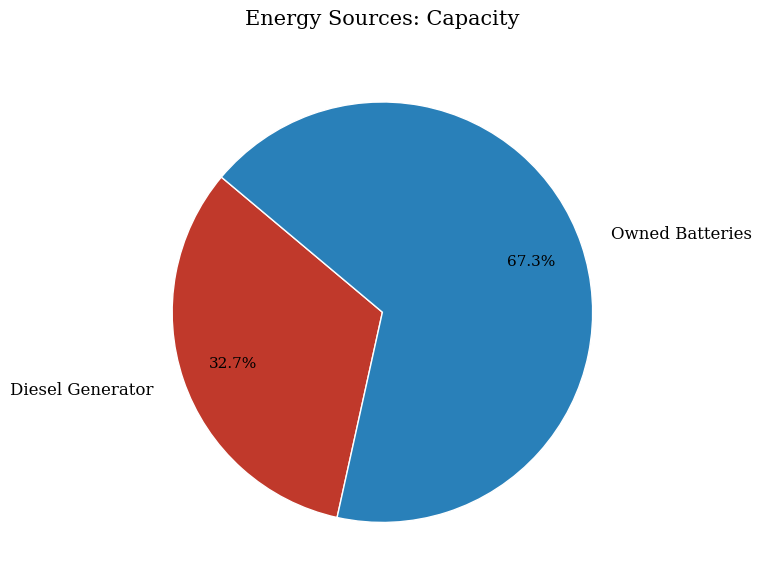

Rank the categories by value from highest to lowest.

Owned Batteries, Diesel Generator